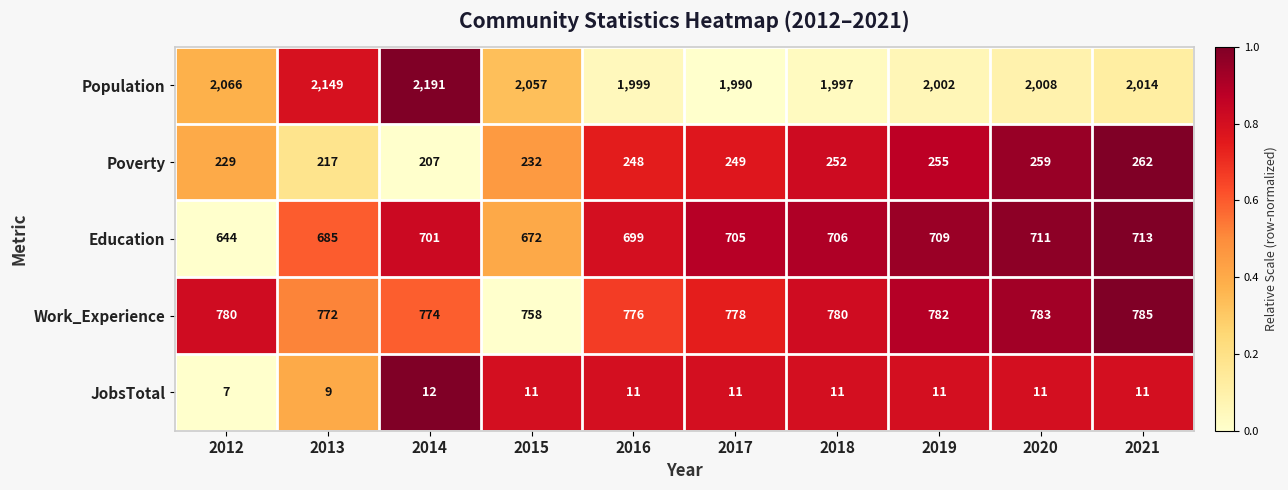

What is the total value across all series at 2018?

3746